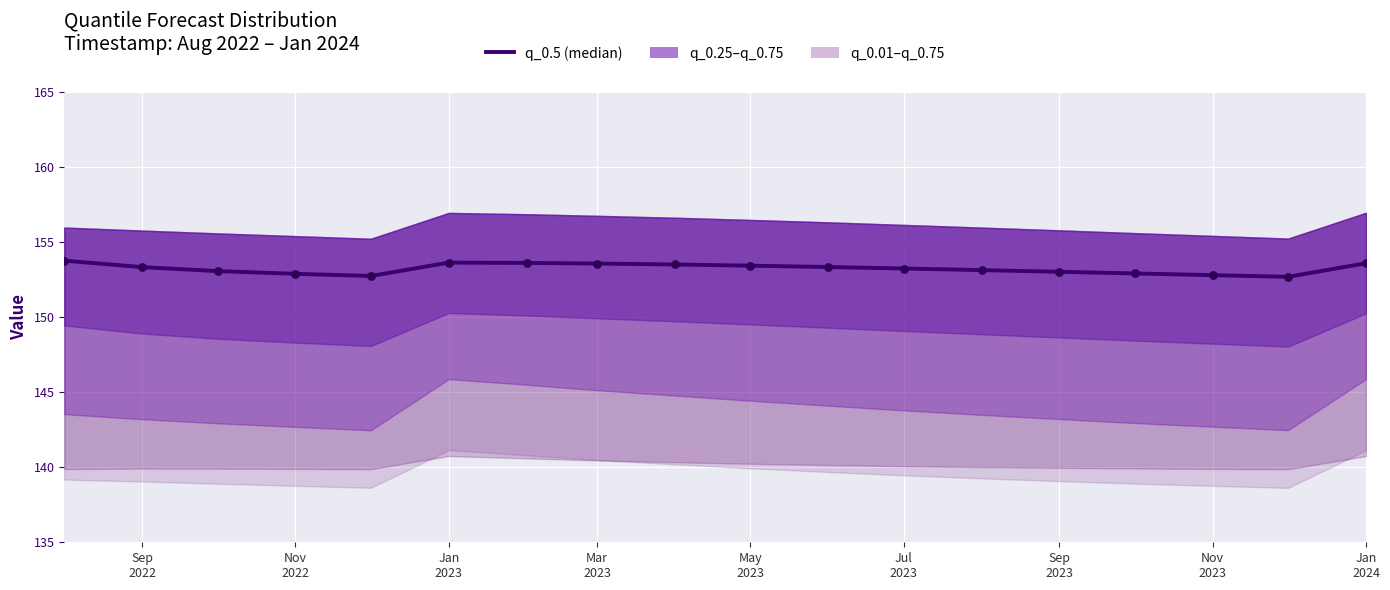

What is the change in value from Sep 2022 to Nov 2023?

-0.5